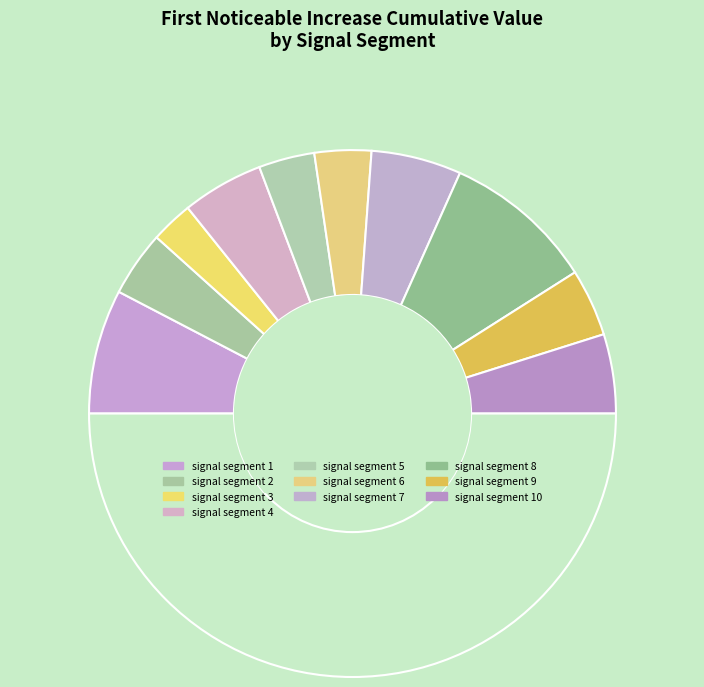

Which category has the smallest portion of the pie?

signal segment 3